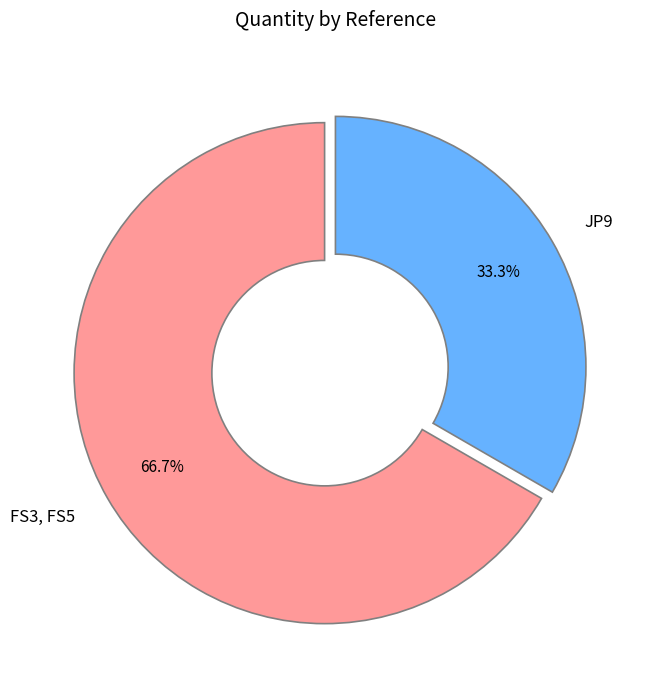

How many slices are in this pie chart?

2